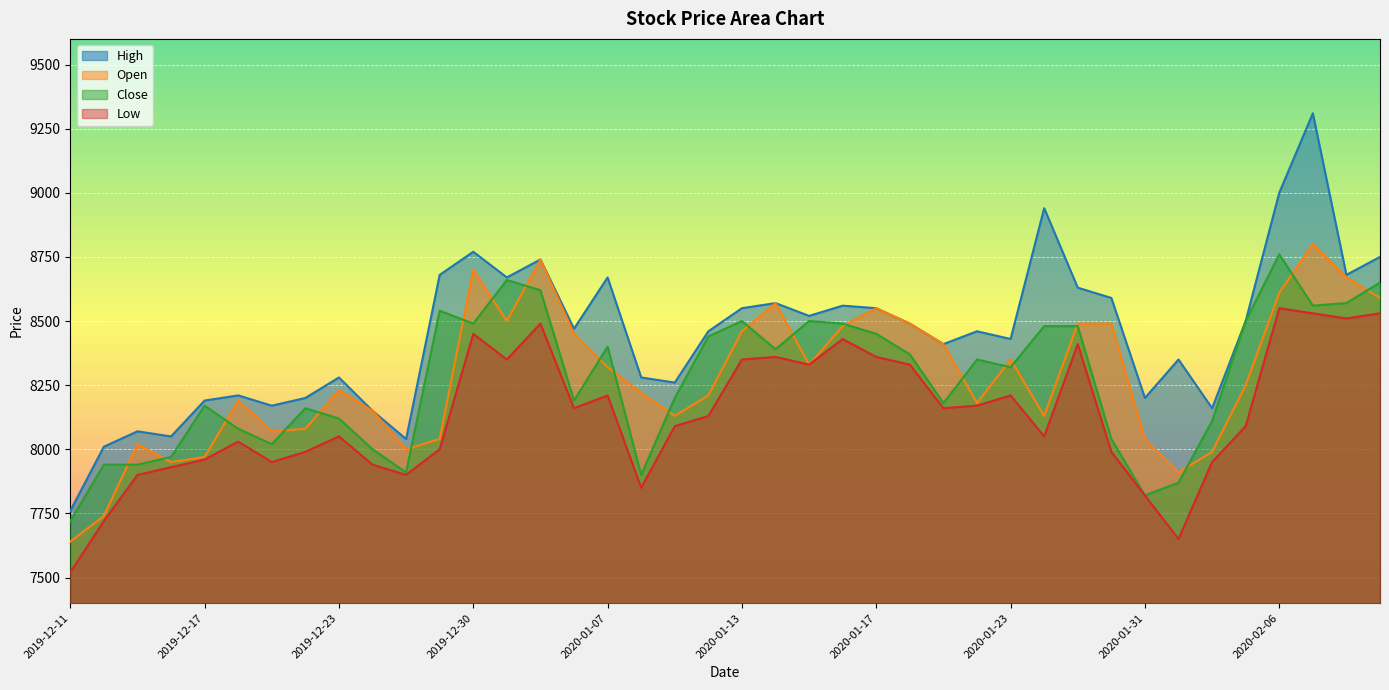

What position from the right is 2020-01-20?

15